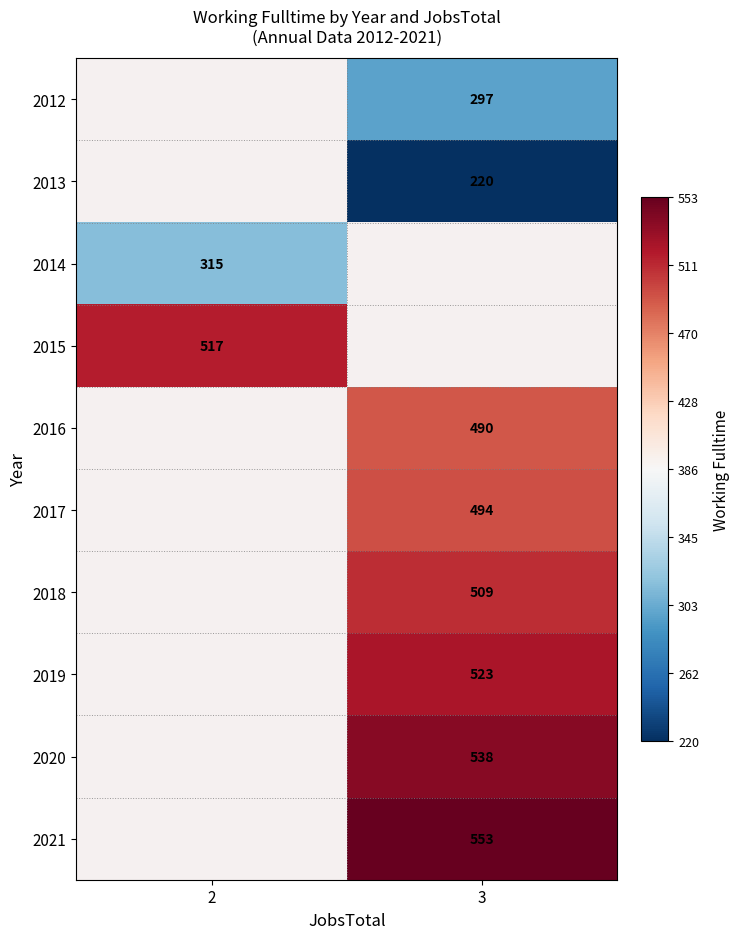

Which label corresponds to the smallest value in the chart?

3